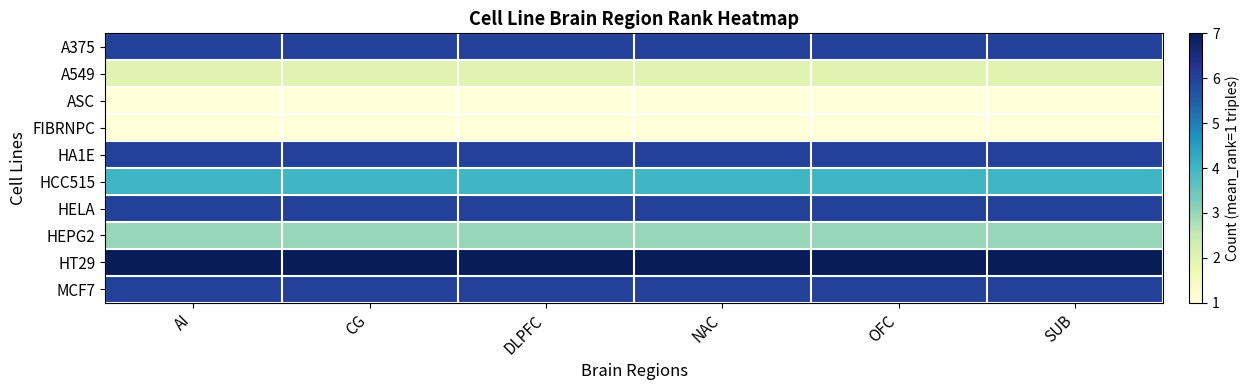

Which series has the largest range (max minus min)?

A375